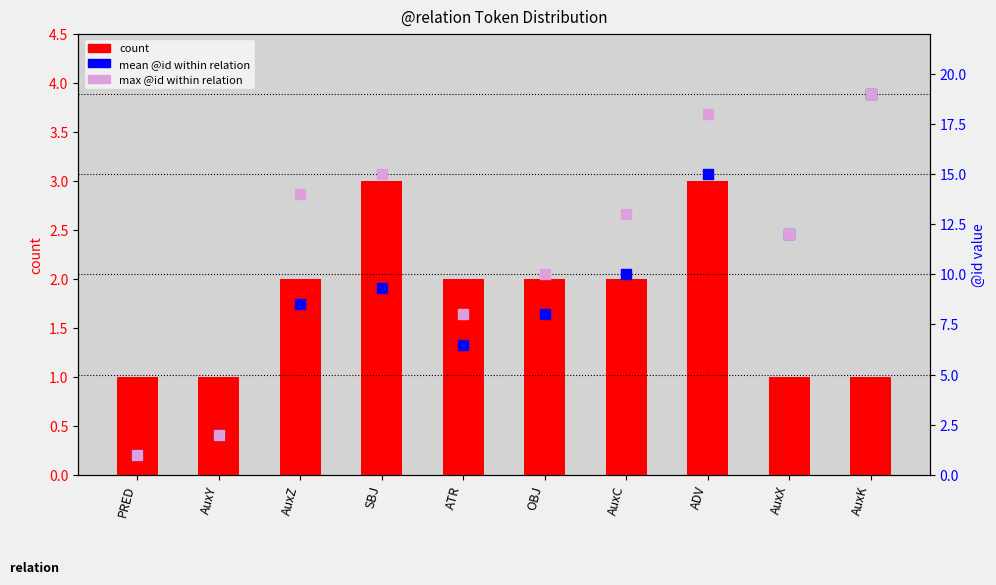

Which series has the largest total across all categories?

max @id within relation